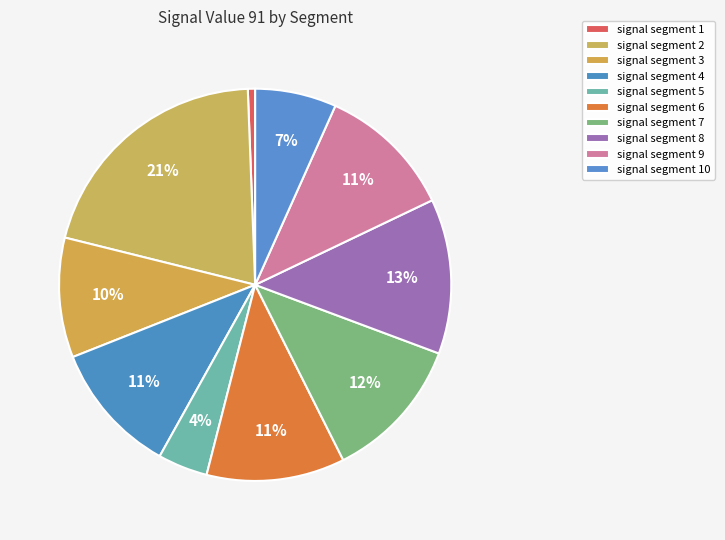

Is it true that signal segment 8 is 13% of the pie?

True